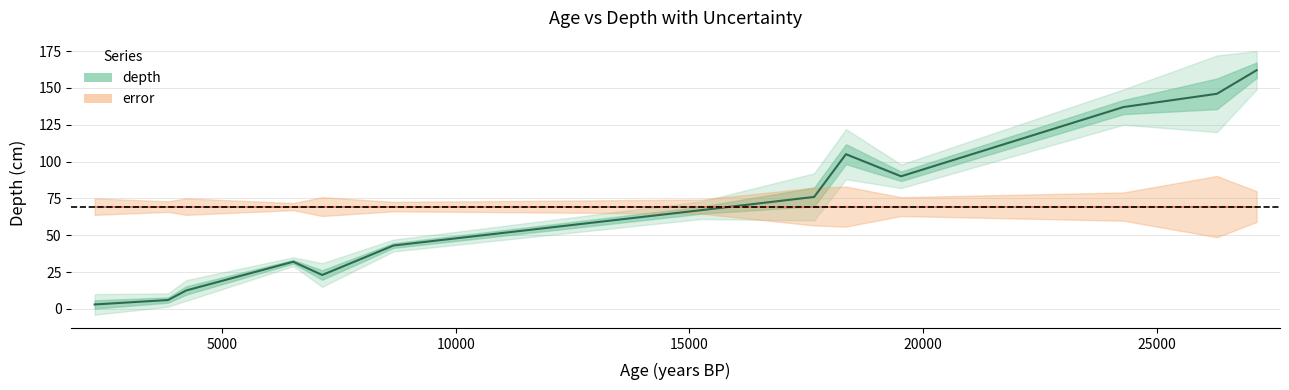

What is the difference between the maximum and second lowest values?

156.0